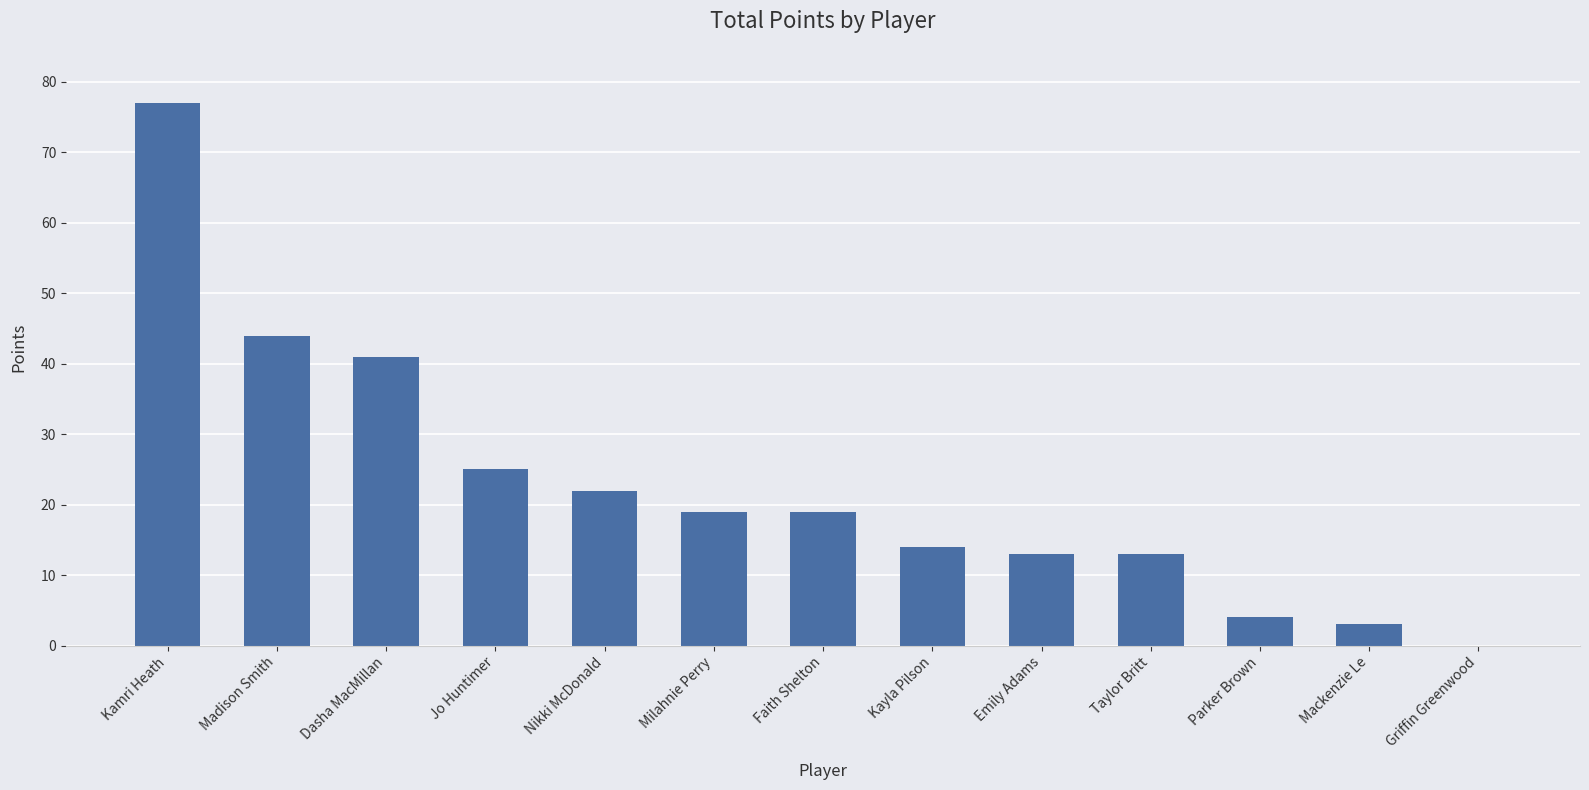

What is the sum of the values at Taylor Britt and Madison Smith?

57